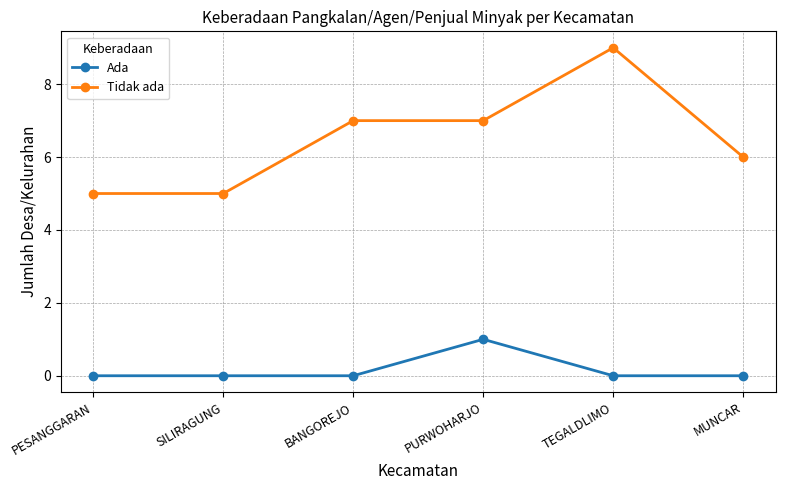

List the series in order of their peak value, highest first.

Tidak ada, Ada